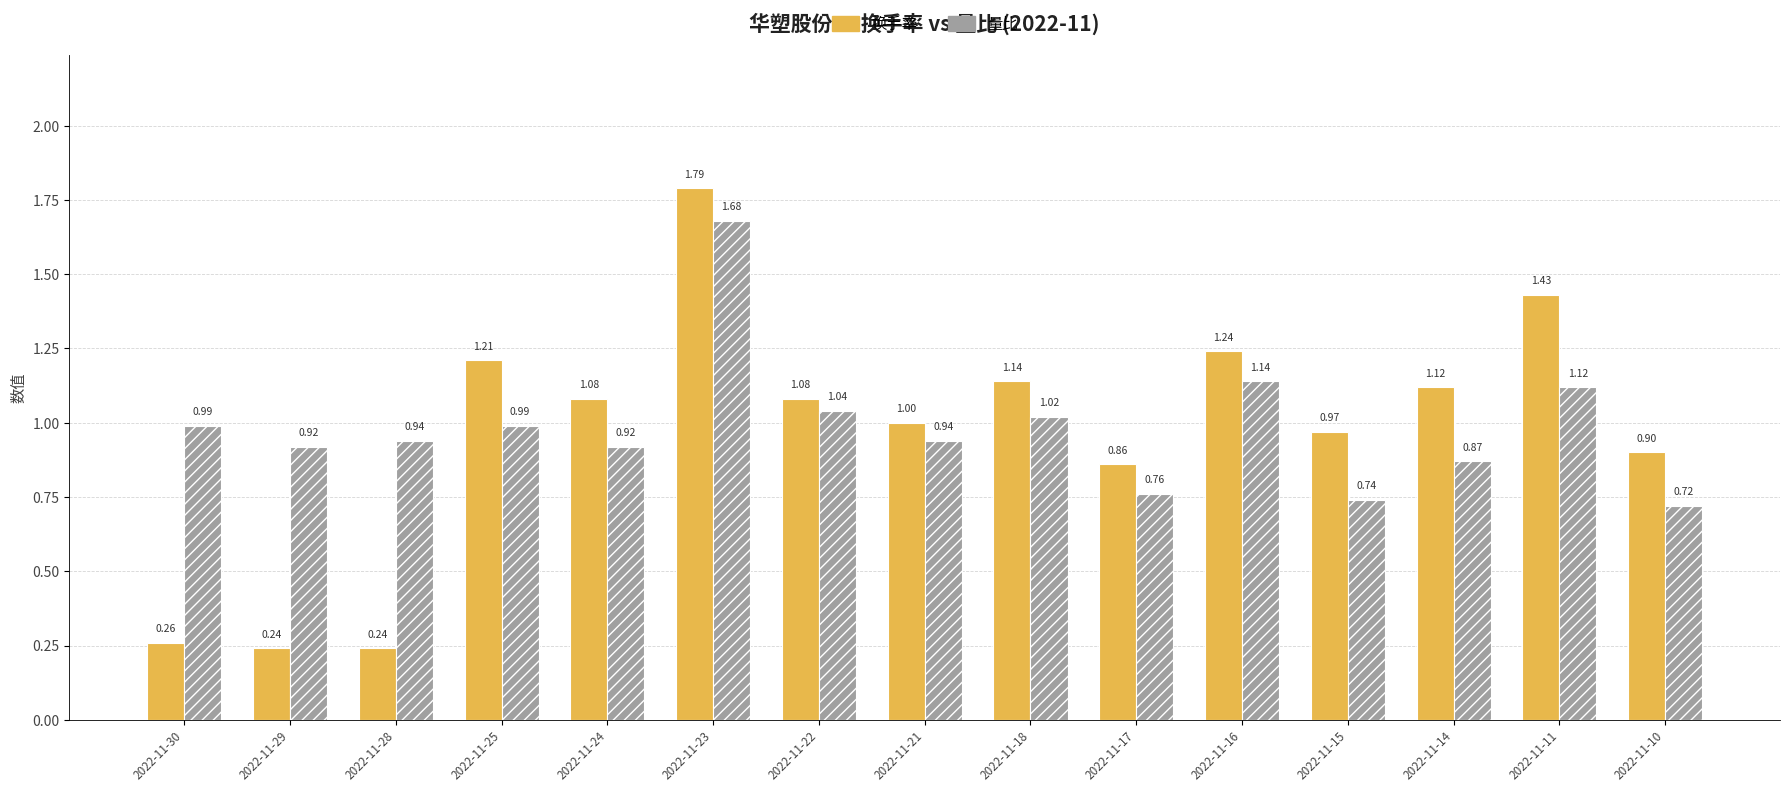

List the series in order of their overall mean, highest first.

量比, 换手率